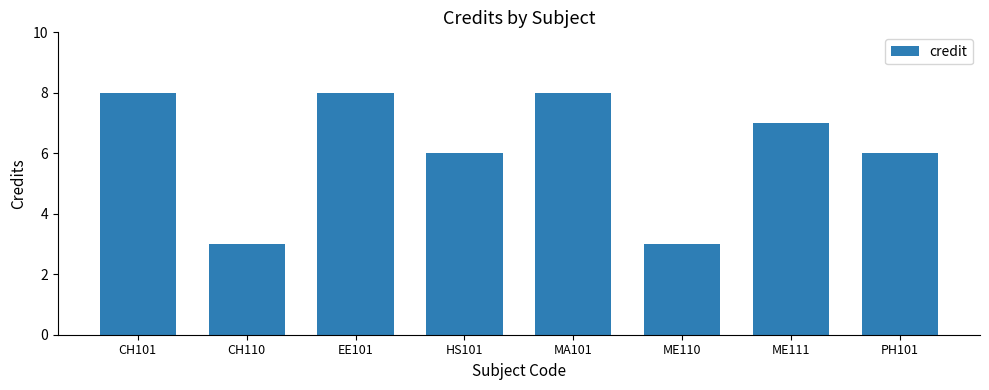

What is the smallest value displayed?

3